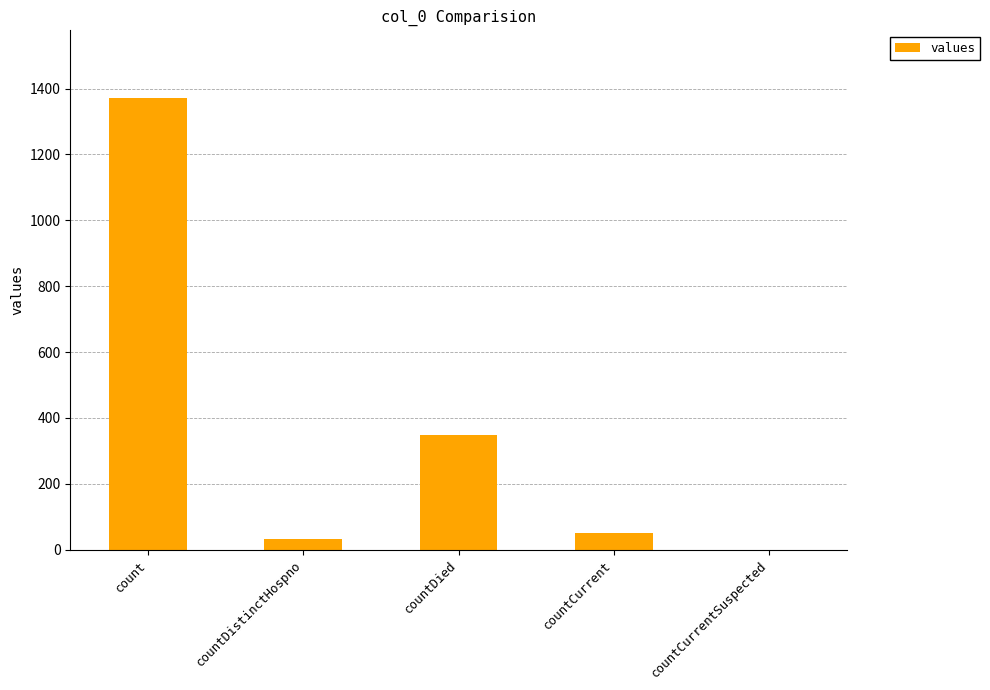

What is the maximum value shown in the chart?

1371